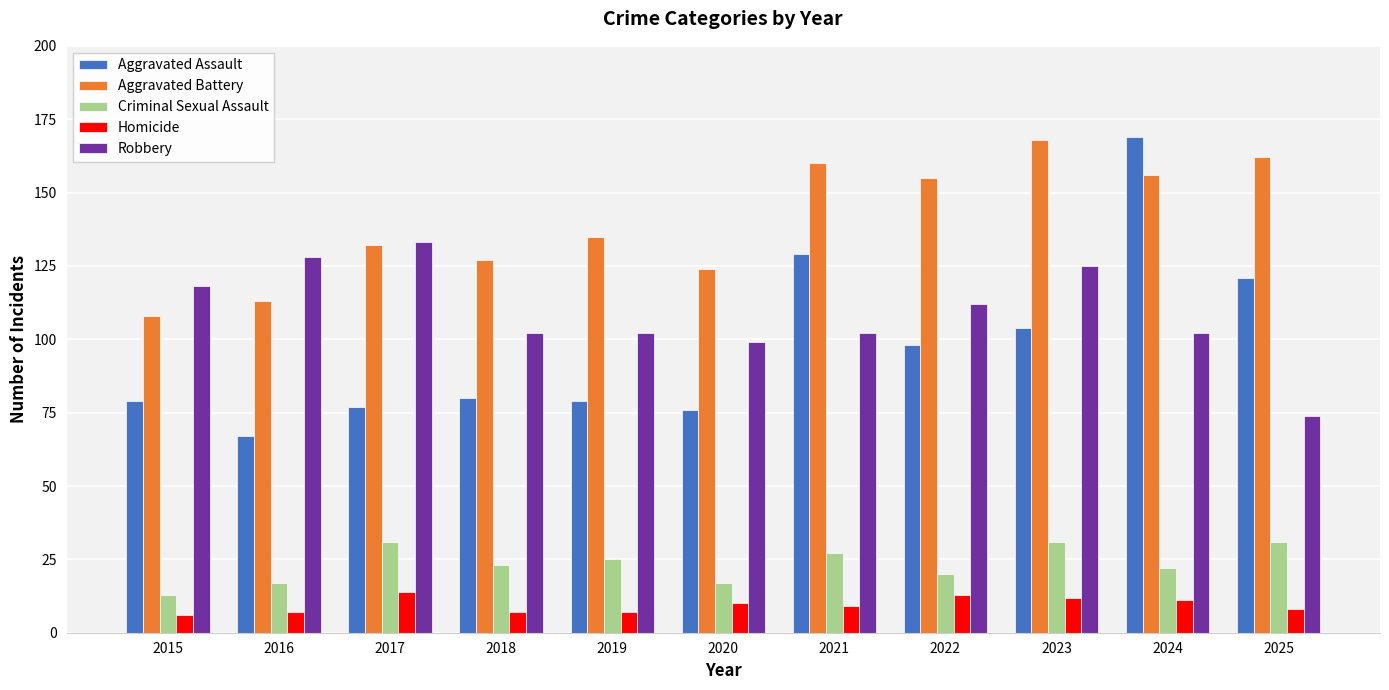

What are all the series names shown in the legend?

Aggravated Assault, Aggravated Battery, Criminal Sexual Assault, Homicide, Robbery